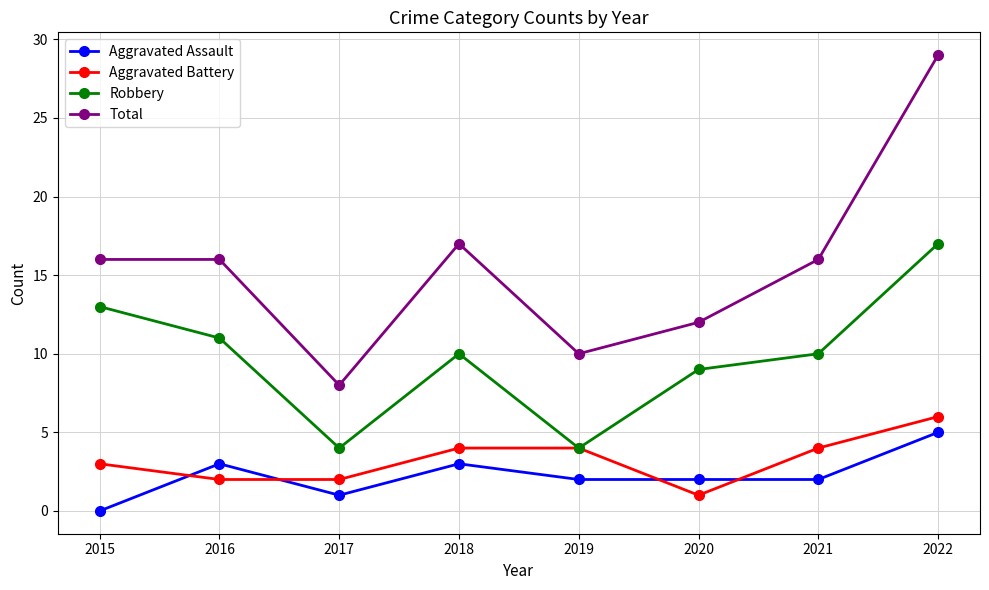

Which category has the highest value in the Aggravated Assault series?

2022